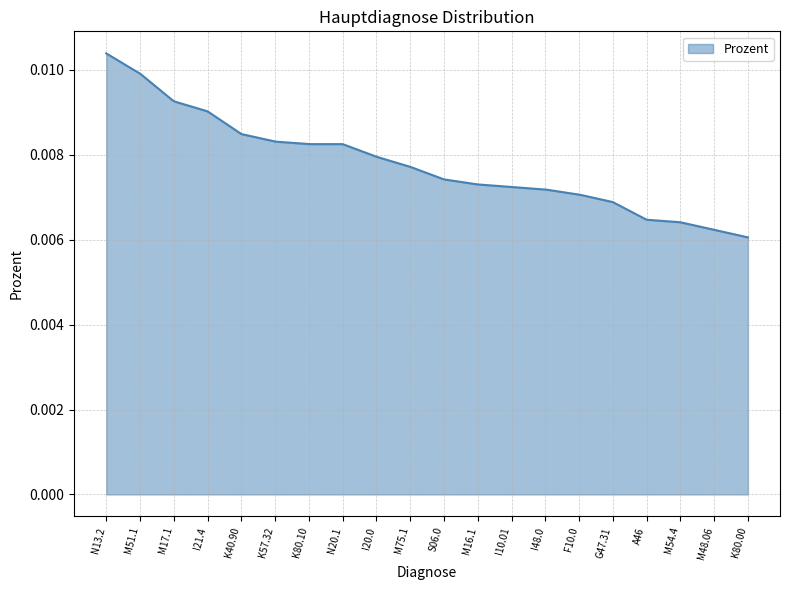

Rank the categories by value from highest to lowest.

N13.2, M51.1, M17.1, I21.4, K40.90, K57.32, K80.10, N20.1, I20.0, M75.1, S06.0, M16.1, I10.01, I48.0, F10.0, G47.31, A46, M54.4, M48.06, K80.00